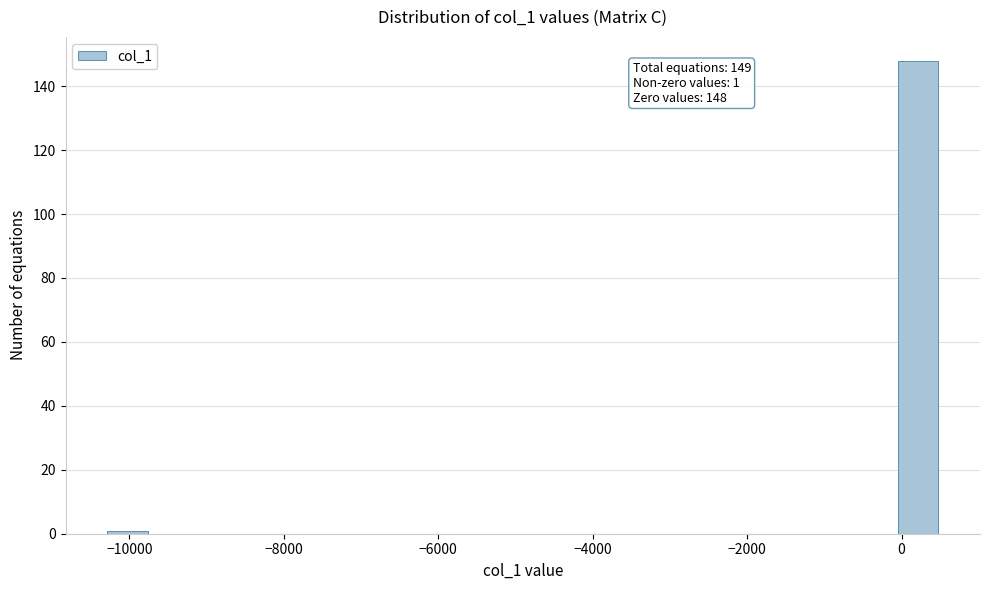

Read against the x-axis, roughly where is the centre of the tallest bar?

200